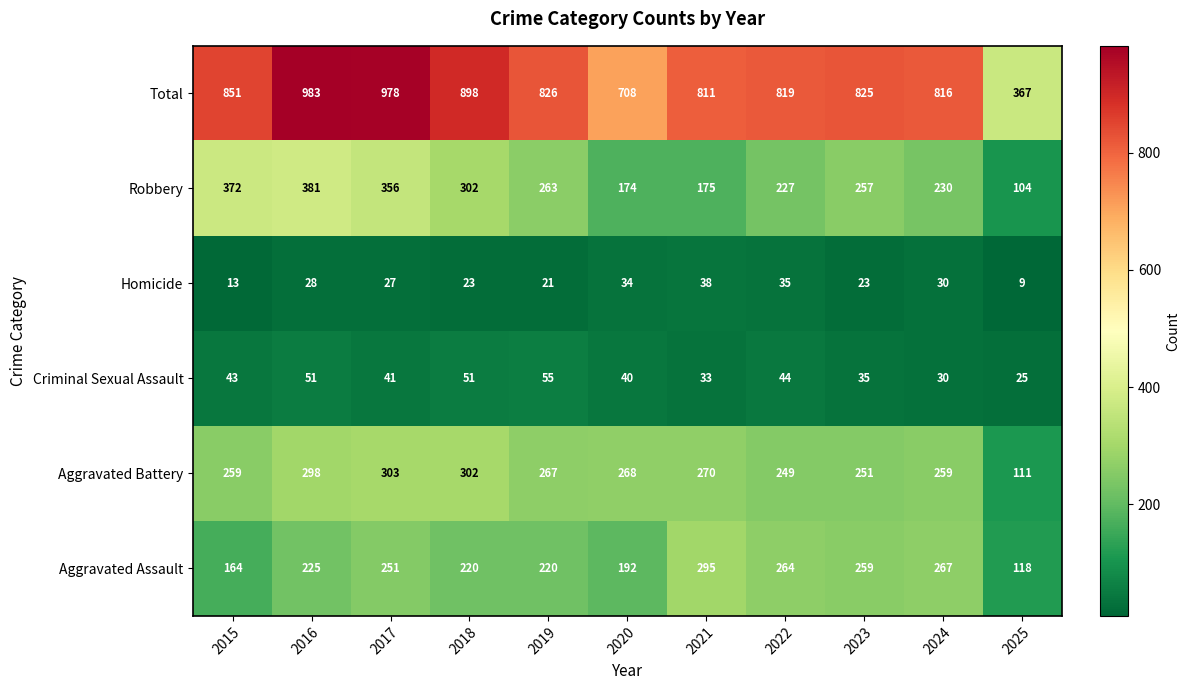

Which series has the largest total across all categories?

Total